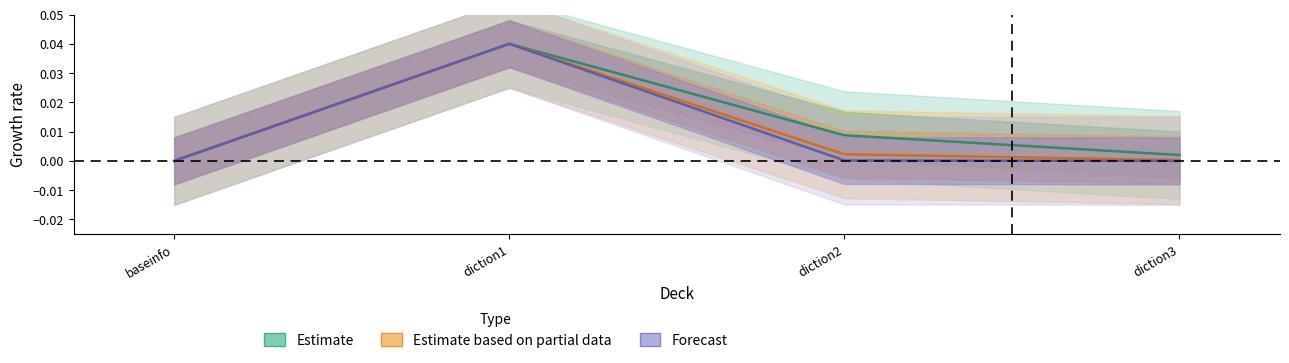

Which series has the largest range (max minus min)?

Estimate